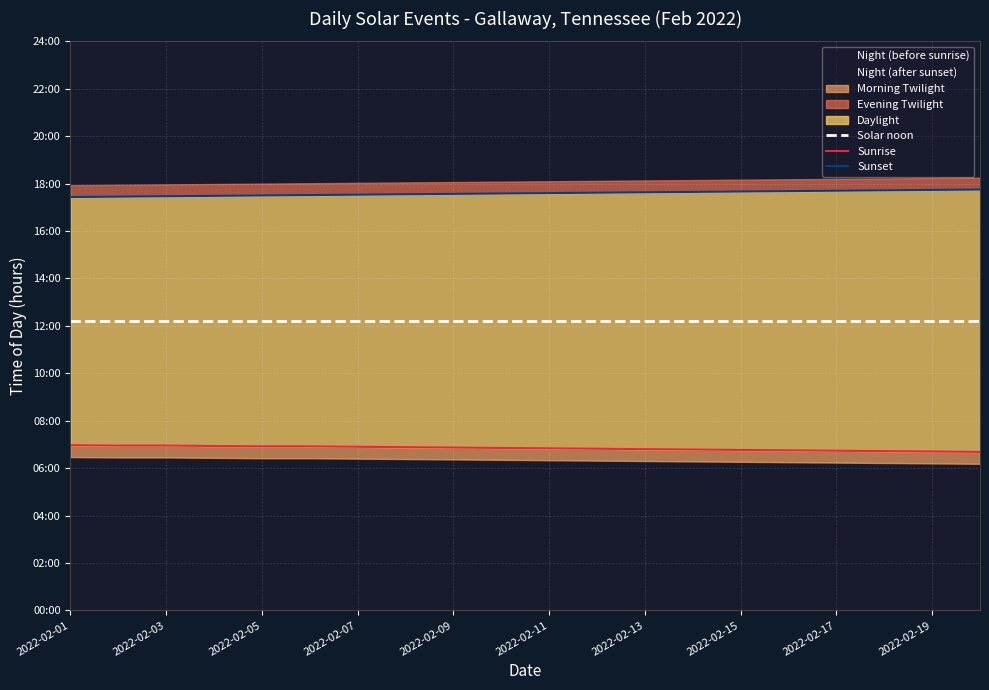

True or false: Sunrise has more than 1 points higher than both neighbors.

False